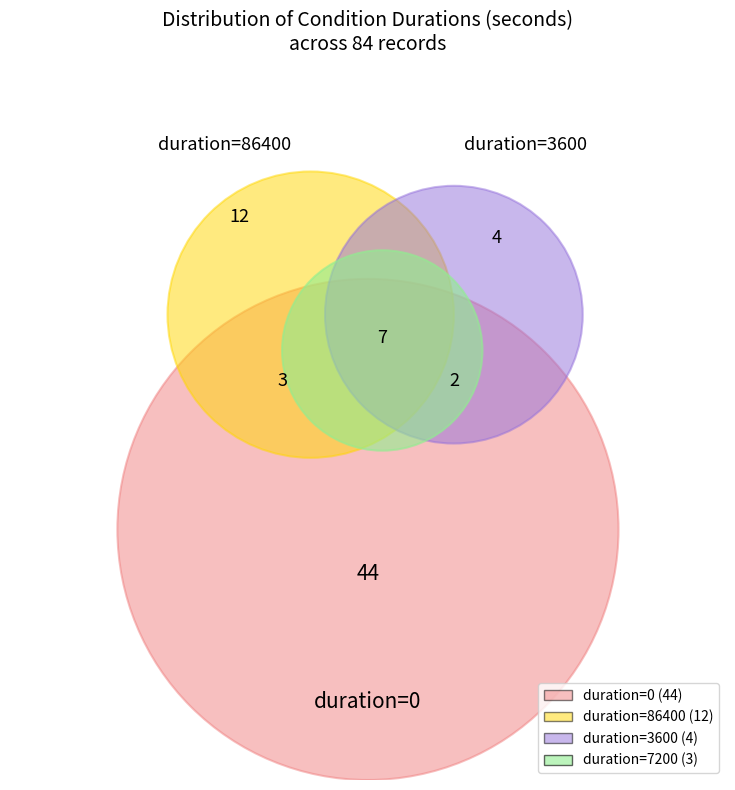

How many slices are in this pie chart?

5